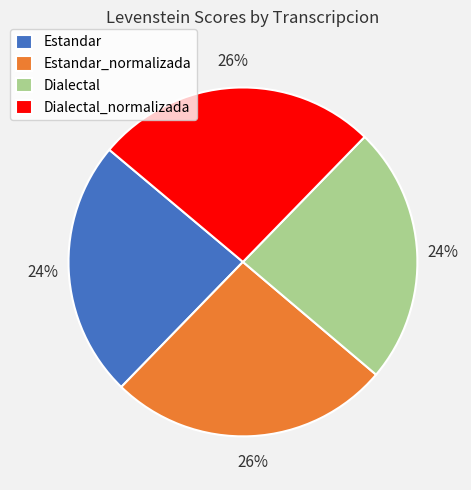

To the nearest percent, what portion does Dialectal represent?

24%